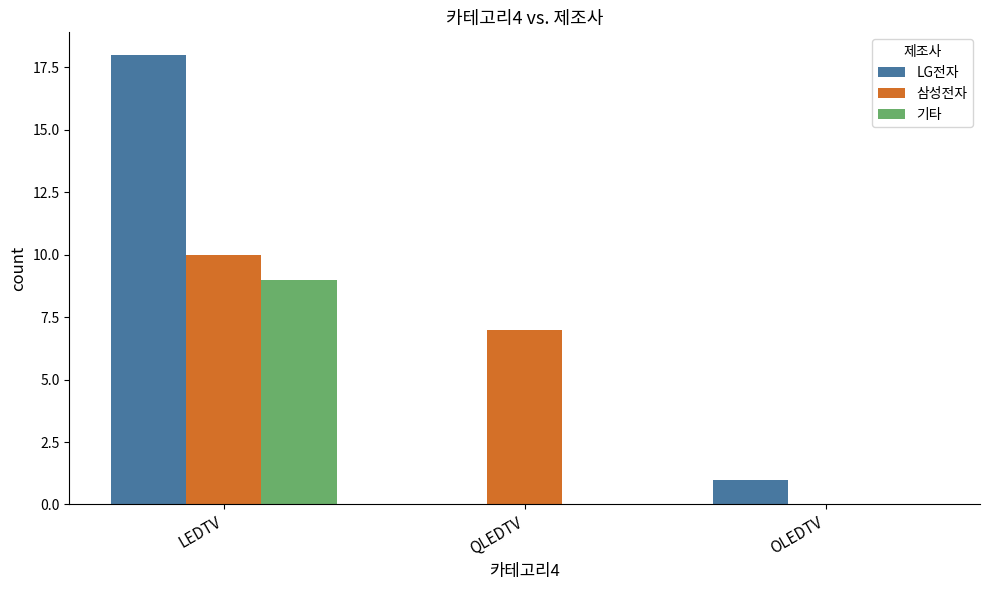

What are all the series names shown in the legend?

LG전자, 삼성전자, 기타